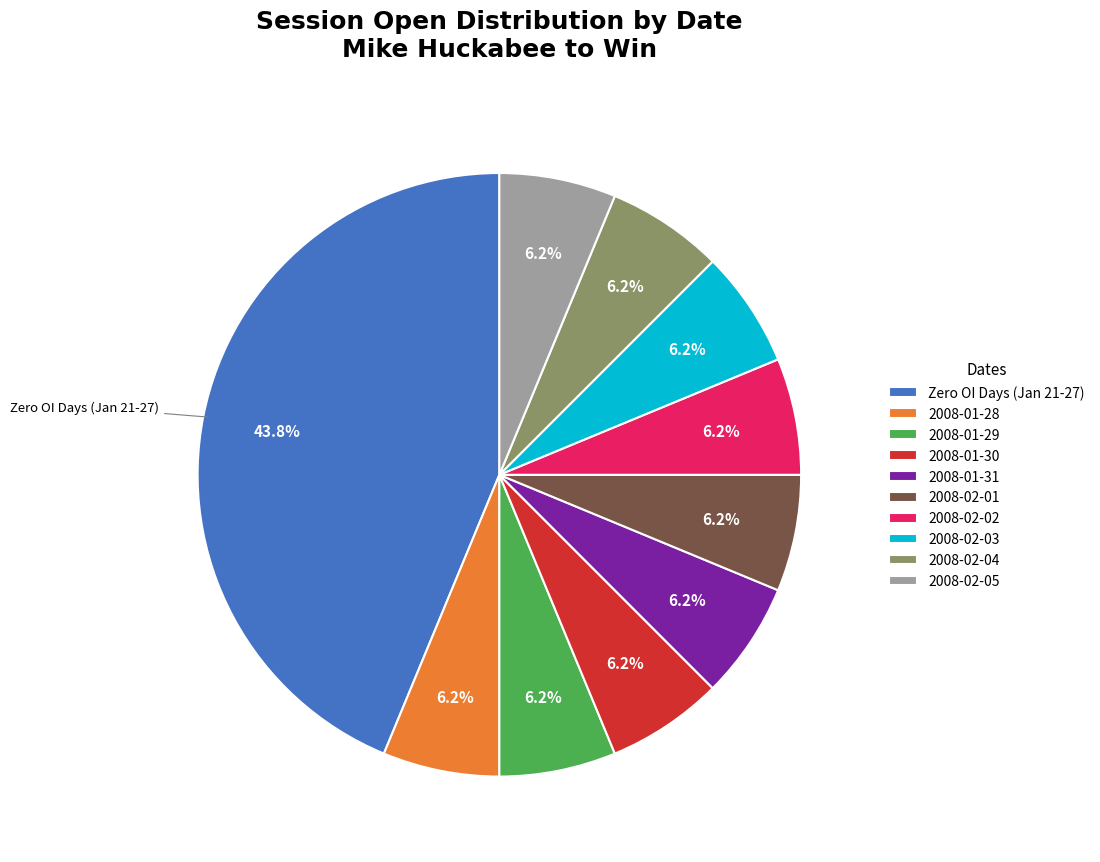

Count the number of slices in the pie.

10